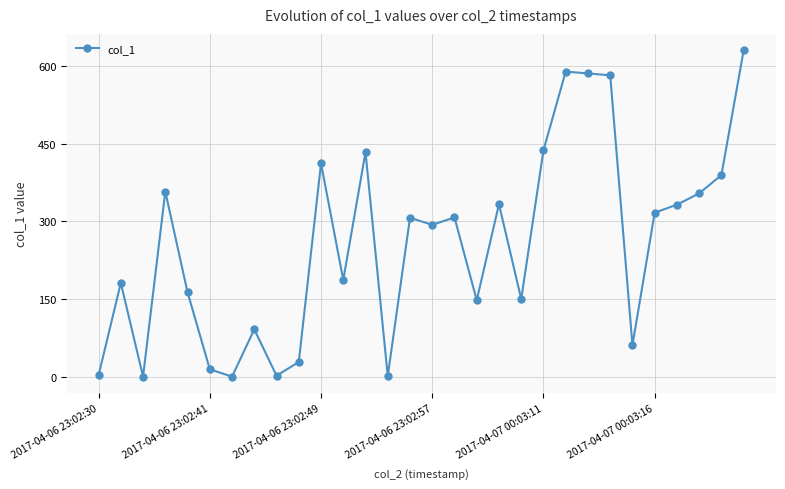

What is the value of the 2nd point from the left?

181.3